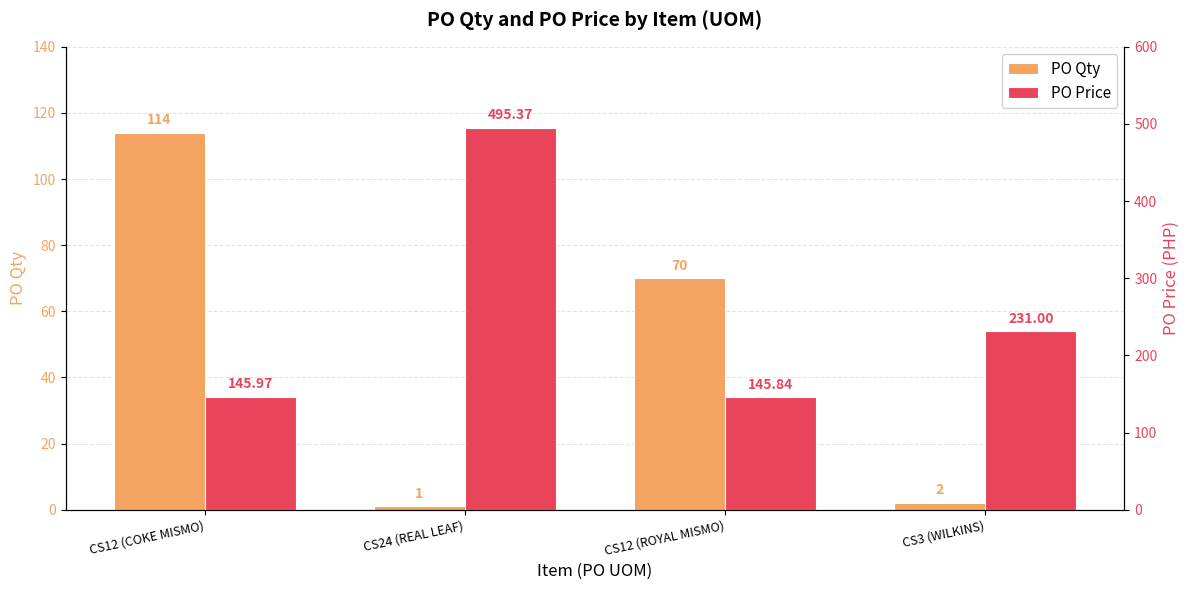

The PO Price series shows 193.0 at CS24 (REAL LEAF). True or false?

False